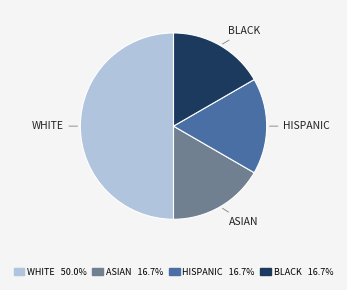

Does HISPANIC 16.7% account for over 50% of the chart?

No